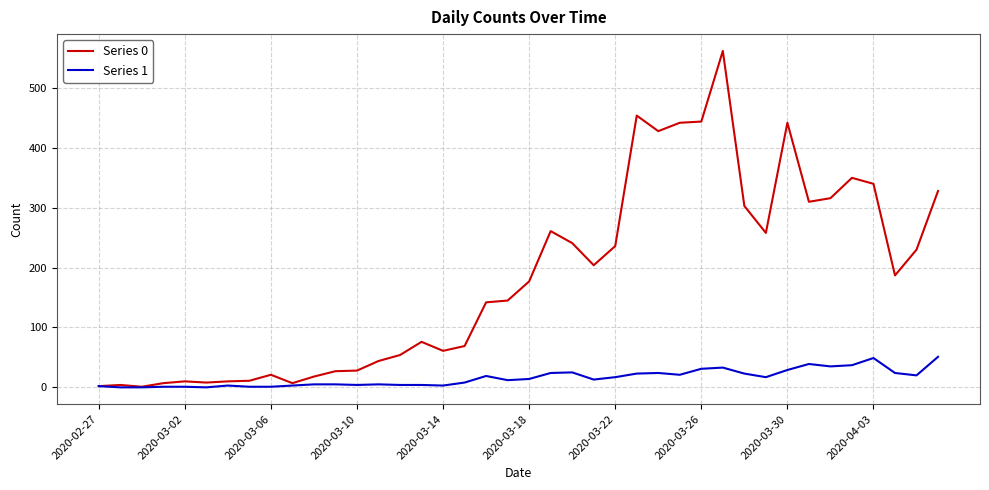

What is the greatest value displayed?

562